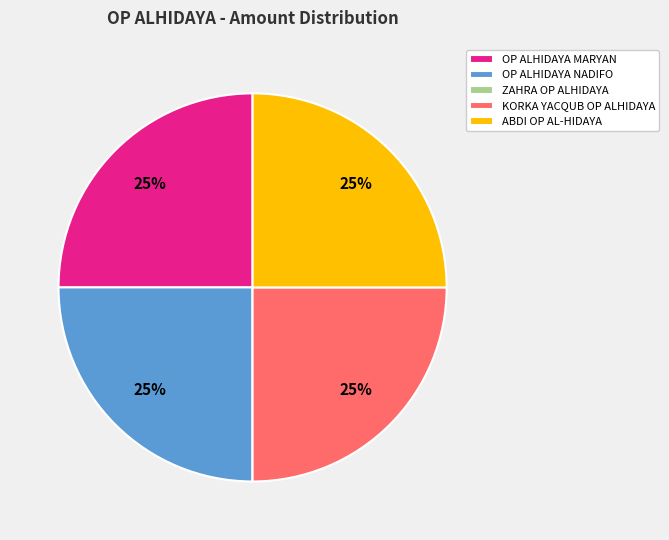

What percentage is the KORKA YACQUB OP ALHIDAYA slice, to the nearest percent?

25%